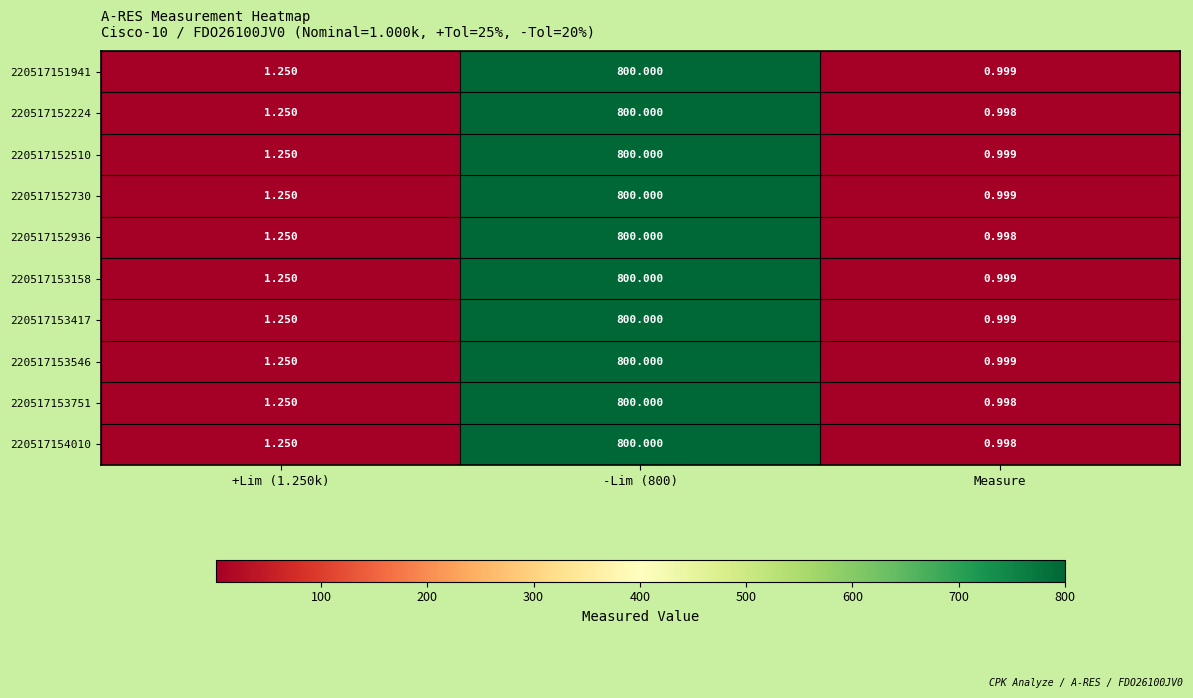

At which category does the chart reach its minimum across all series?

Measure